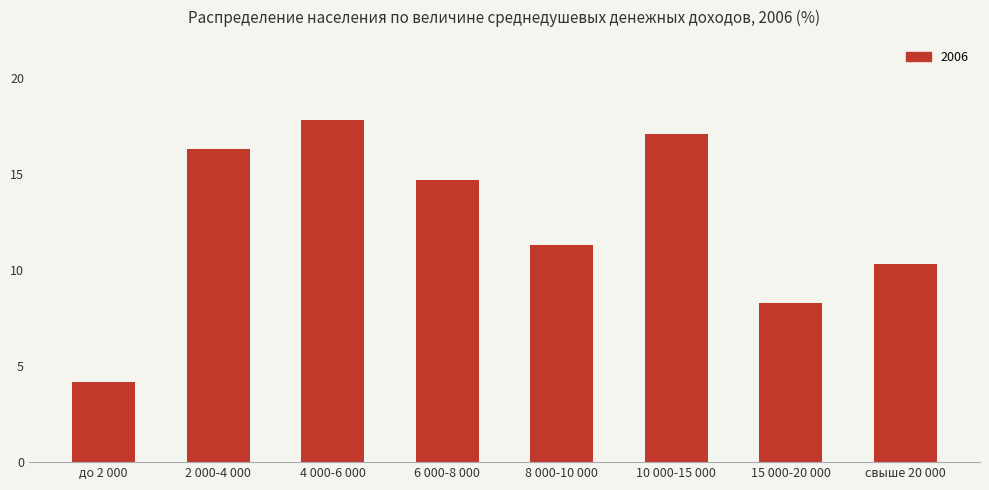

What is the change in value from 8 000-10 000 to 10 000-15 000?

+5.8